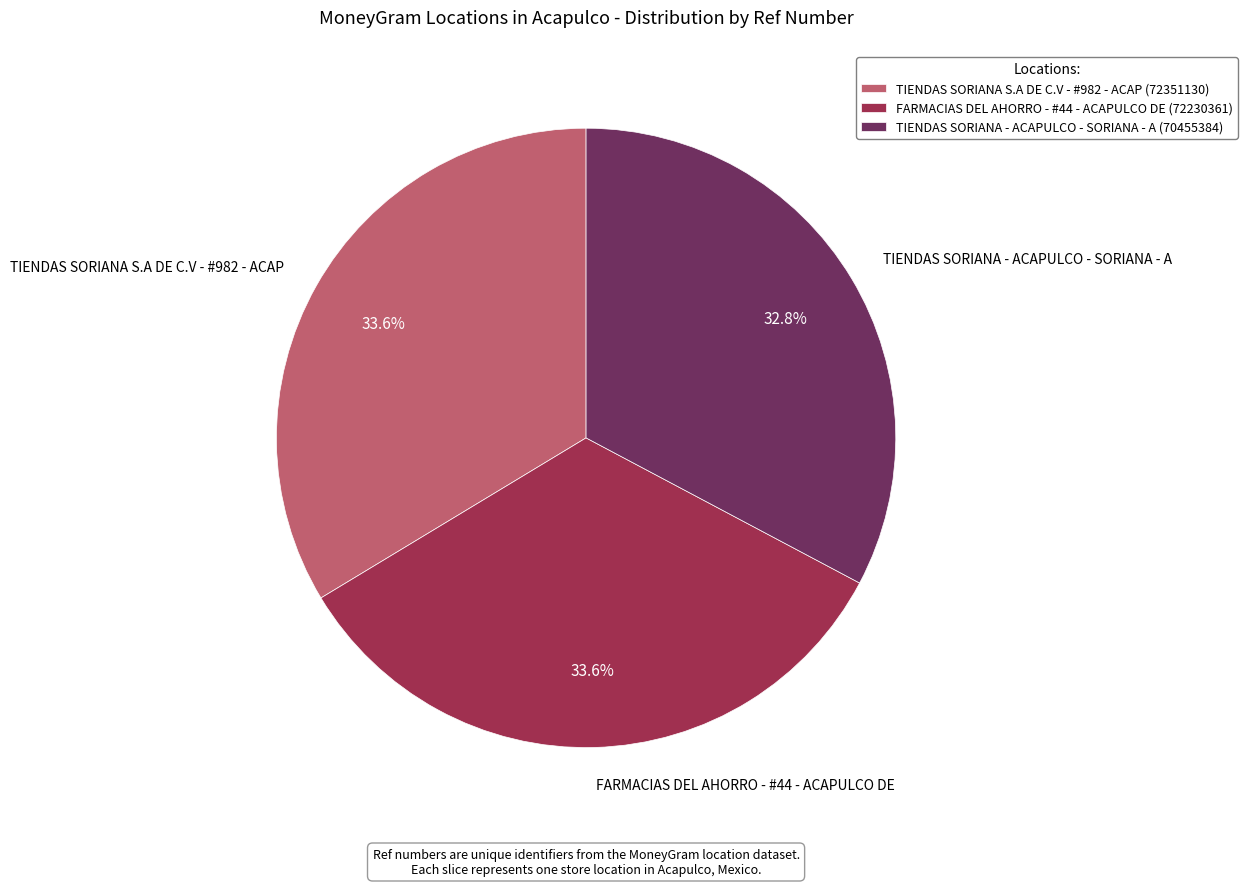

True or false: TIENDAS SORIANA - ACAPULCO - SORIANA - A accounts for 23% of the total.

False